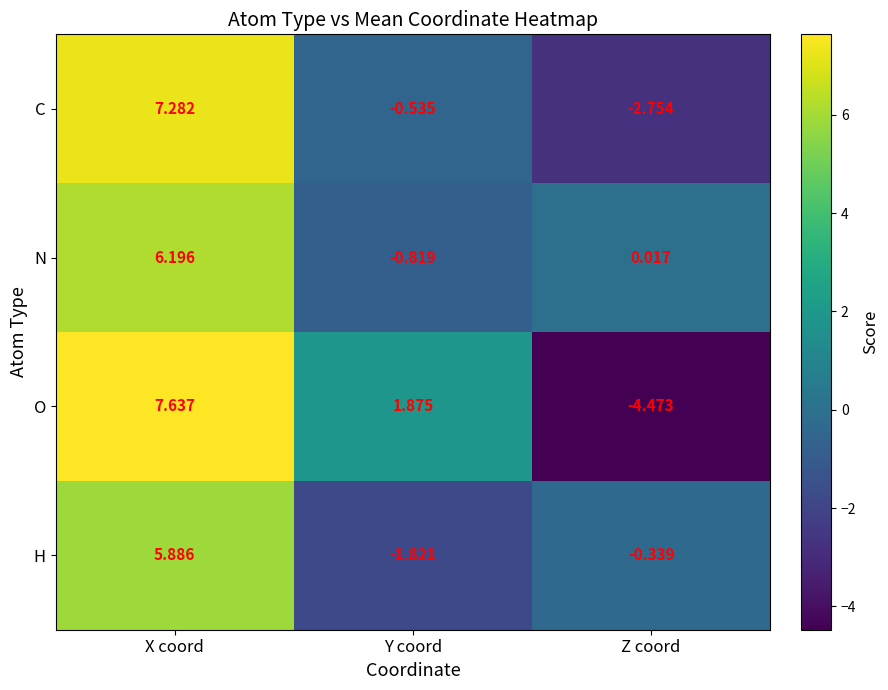

Which category has the highest value in the O series?

X coord